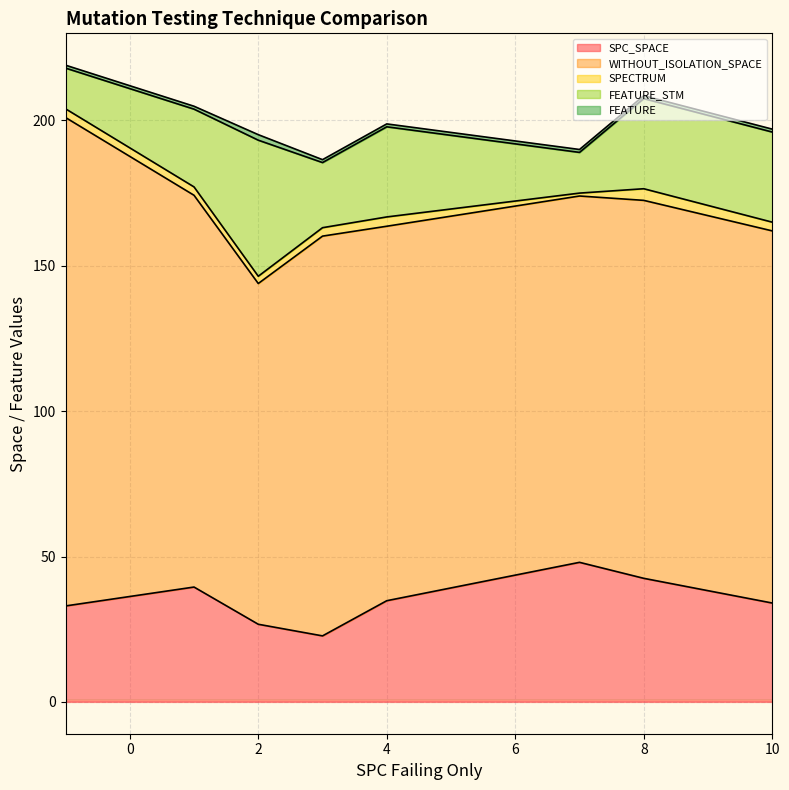

Between 4 and 35, which series saw the biggest shift?

FEATURE_STM